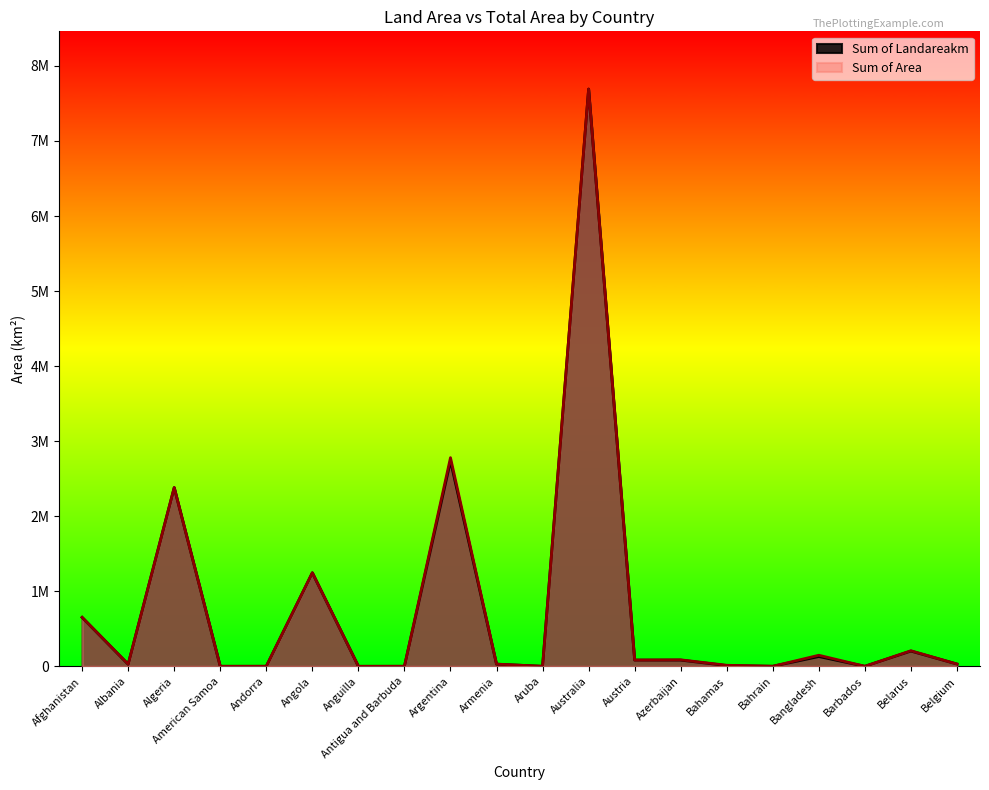

What is the average value of the Sum of Landareakm series?

765323